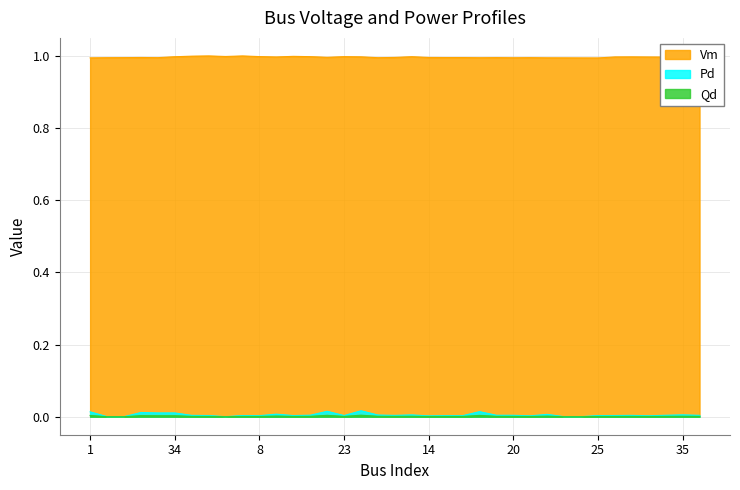

What is the difference between the highest and lowest values at 31?

1.0